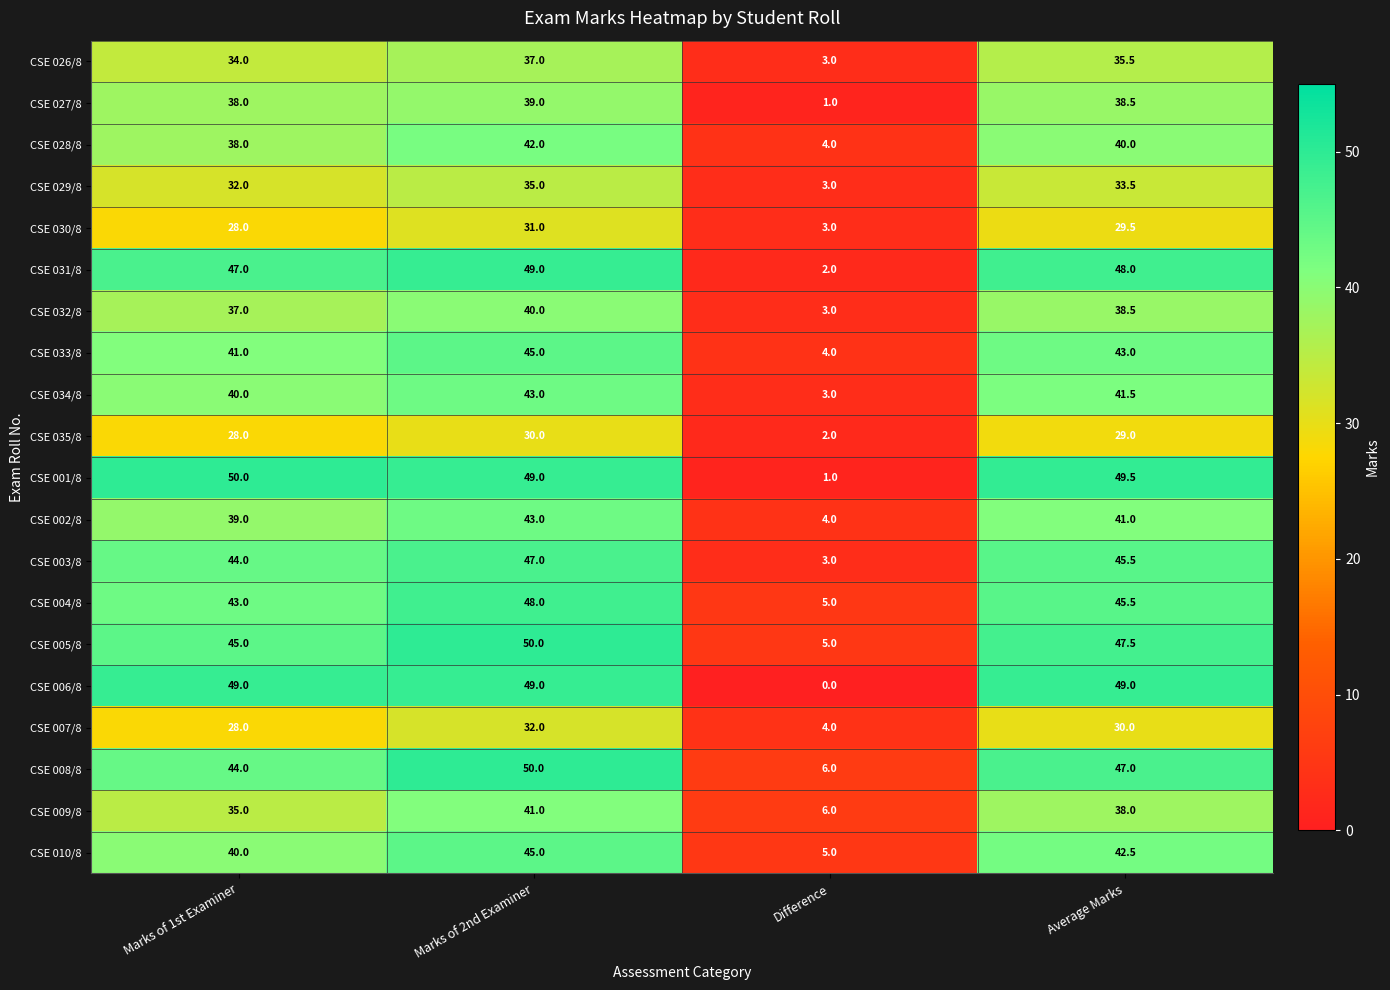

The CSE 034/8 series shows 43.0 at Marks of 2nd Examiner. True or false?

True